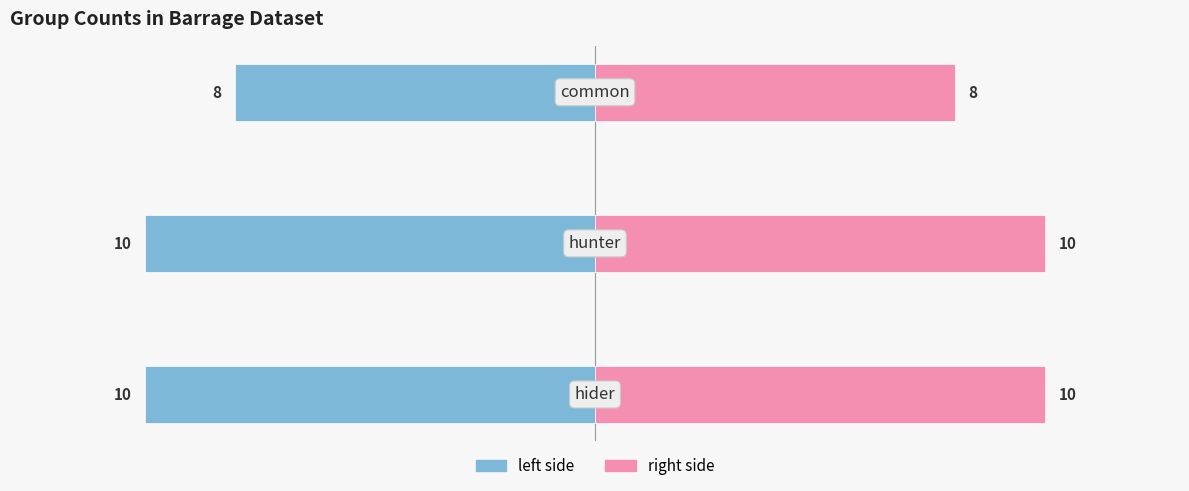

What is the value of the left side bar at the 3rd from the left?

-8